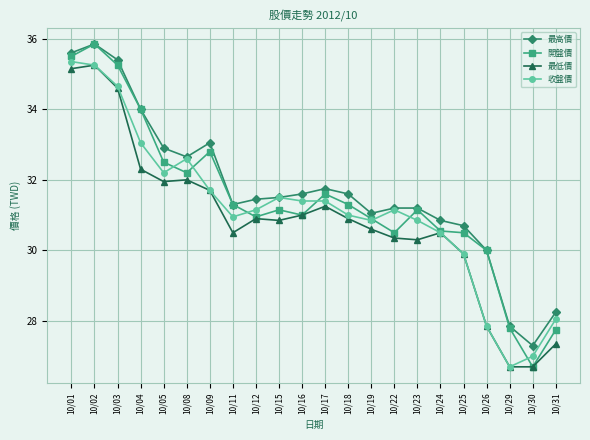

What are all the series names shown in the legend?

最高價, 開盤價, 最低價, 收盤價